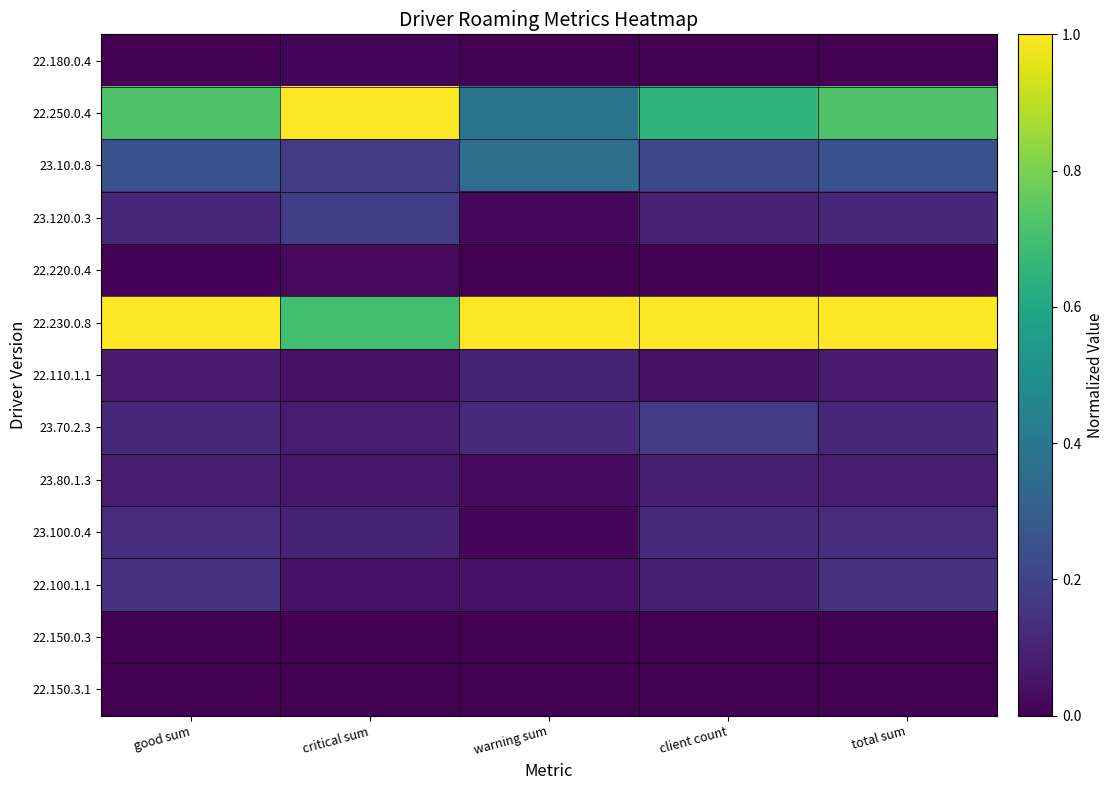

Which label corresponds to the smallest value in the chart?

warning sum